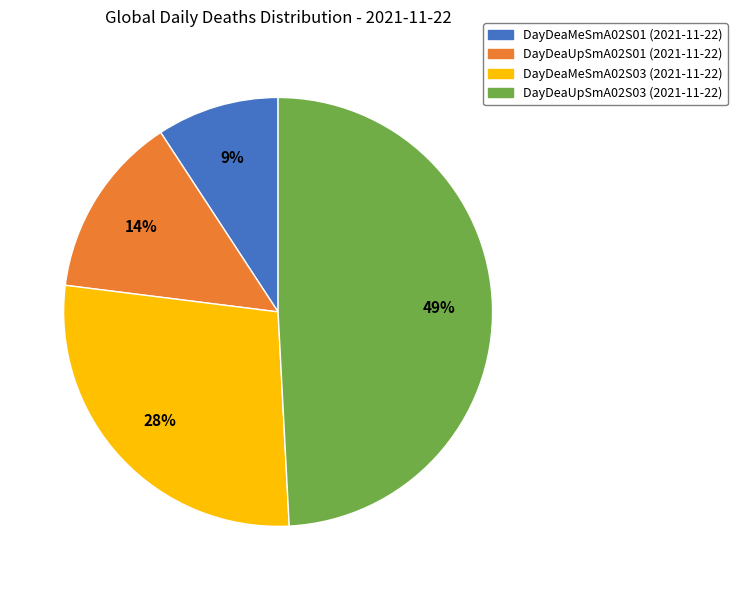

Rank the categories by value from highest to lowest.

DayDeaUpSmA02S03 (2021-11-22), DayDeaMeSmA02S03 (2021-11-22), DayDeaUpSmA02S01 (2021-11-22), DayDeaMeSmA02S01 (2021-11-22)